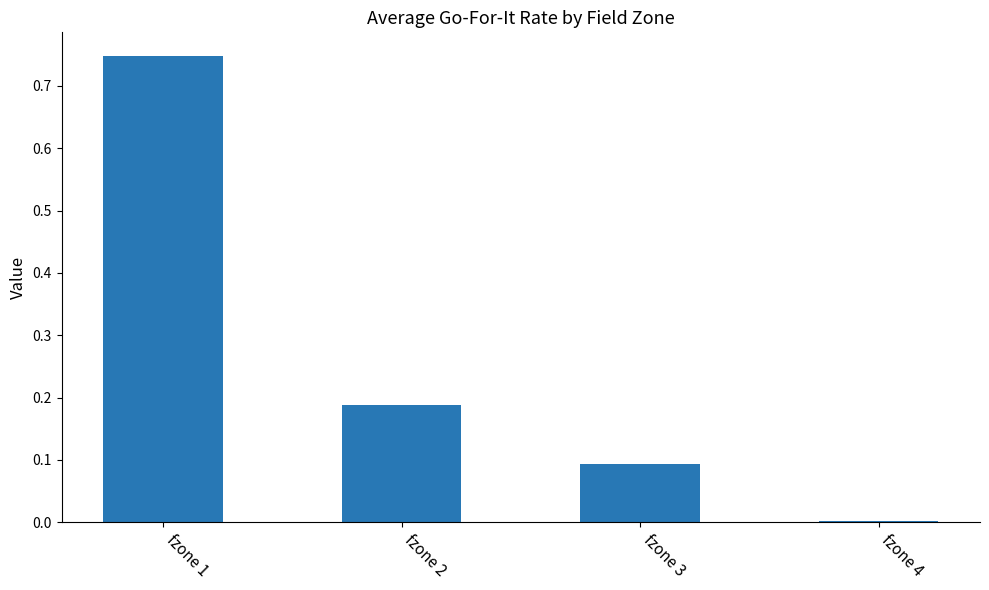

At which label is the value closest to 0?

fzone 4